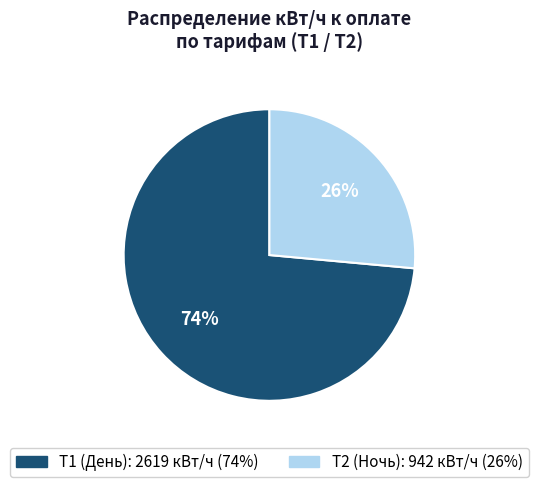

Is there a majority slice in this chart?

Yes